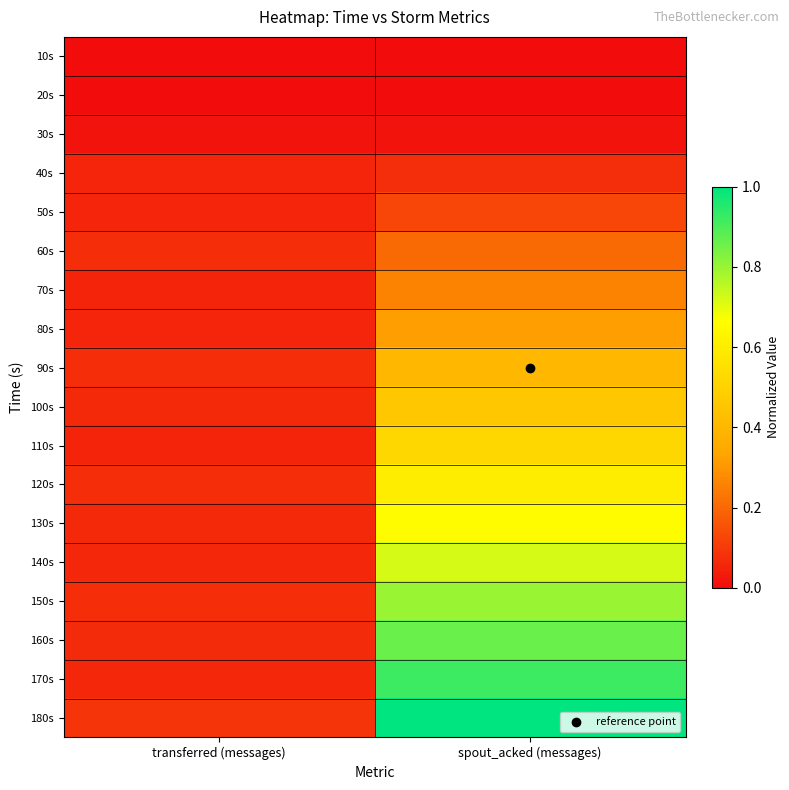

Reading left to right, extract all data points from this chart.

10s: transferred (messages)=0.0	spout_acked (messages)=0.0
20s: transferred (messages)=0.0	spout_acked (messages)=0.0
30s: transferred (messages)=0.0	spout_acked (messages)=0.0
40s: transferred (messages)=0.1	spout_acked (messages)=0.1
50s: transferred (messages)=0.1	spout_acked (messages)=0.1
60s: transferred (messages)=0.1	spout_acked (messages)=0.2
70s: transferred (messages)=0.1	spout_acked (messages)=0.3
80s: transferred (messages)=0.1	spout_acked (messages)=0.3
90s: transferred (messages)=0.1	spout_acked (messages)=0.4
100s: transferred (messages)=0.1	spout_acked (messages)=0.5
110s: transferred (messages)=0.1	spout_acked (messages)=0.5
120s: transferred (messages)=0.1	spout_acked (messages)=0.6
130s: transferred (messages)=0.1	spout_acked (messages)=0.7
140s: transferred (messages)=0.1	spout_acked (messages)=0.7
150s: transferred (messages)=0.1	spout_acked (messages)=0.8
160s: transferred (messages)=0.1	spout_acked (messages)=0.9
170s: transferred (messages)=0.1	spout_acked (messages)=0.9
180s: transferred (messages)=0.1	spout_acked (messages)=1.0